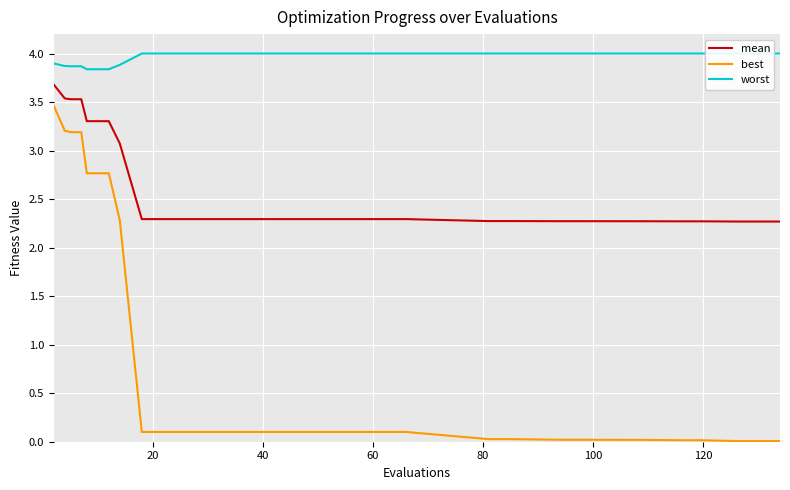

True or false: worst and best intersect in this chart.

False